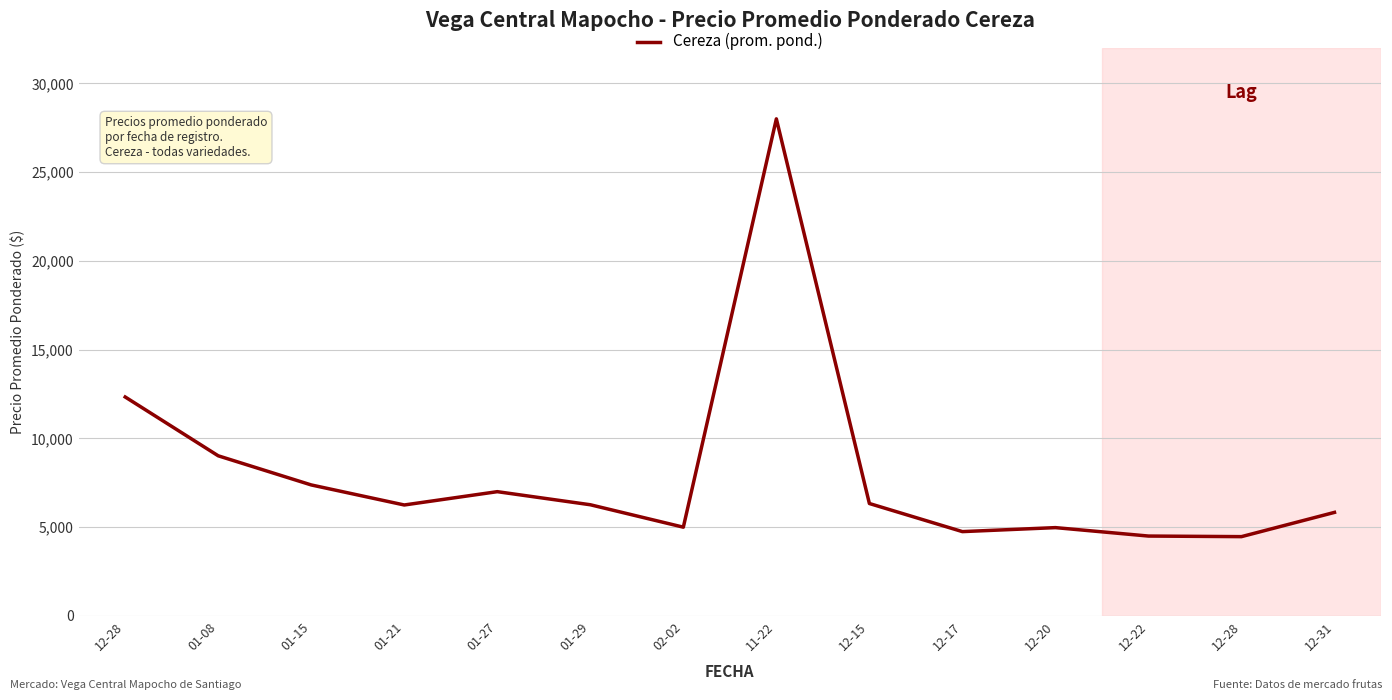

How many lines are shown in the chart?

1